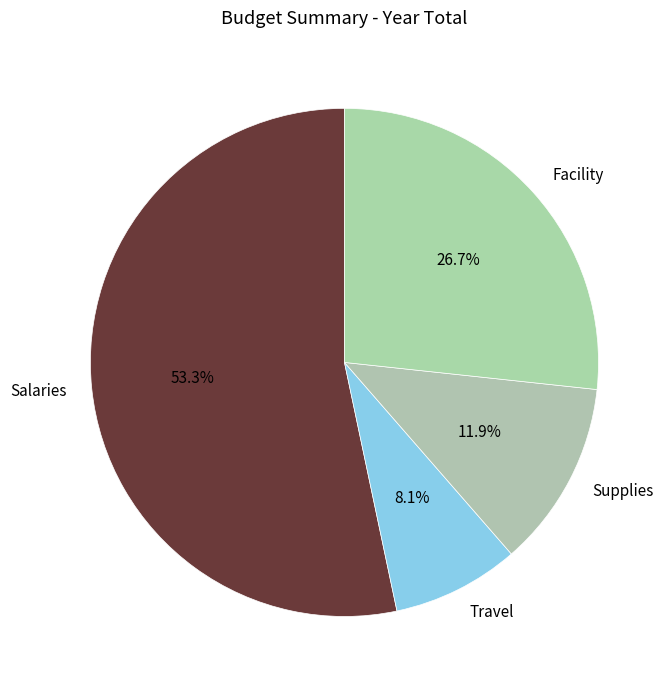

Which category has the smallest portion of the pie?

Travel